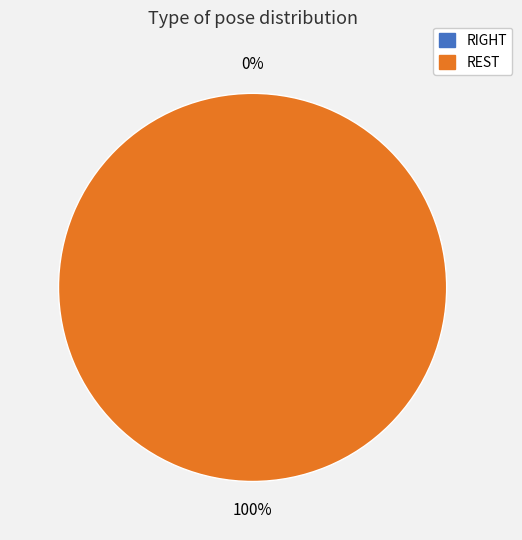

Rank the categories by value from highest to lowest.

REST, RIGHT